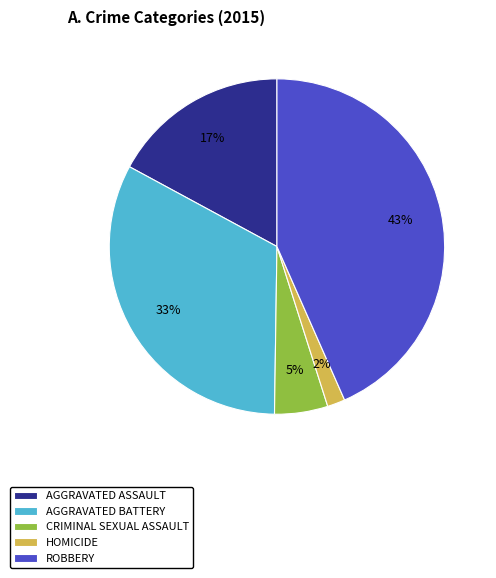

To the nearest percent, what is the average slice percentage?

20%